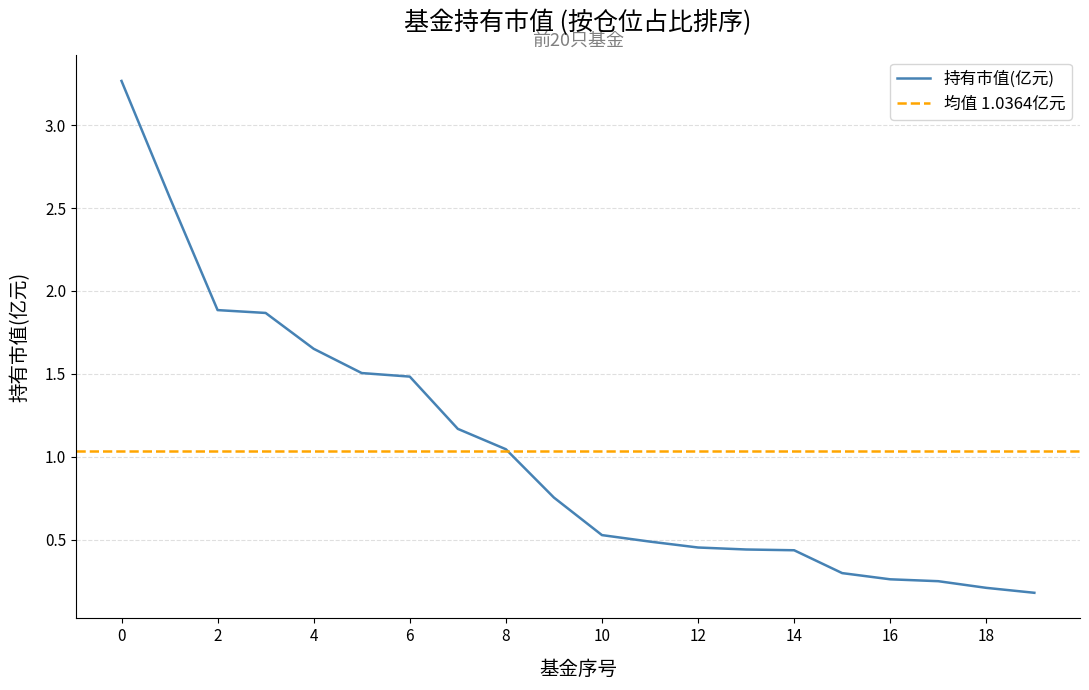

What is the sum of all values?

20.7